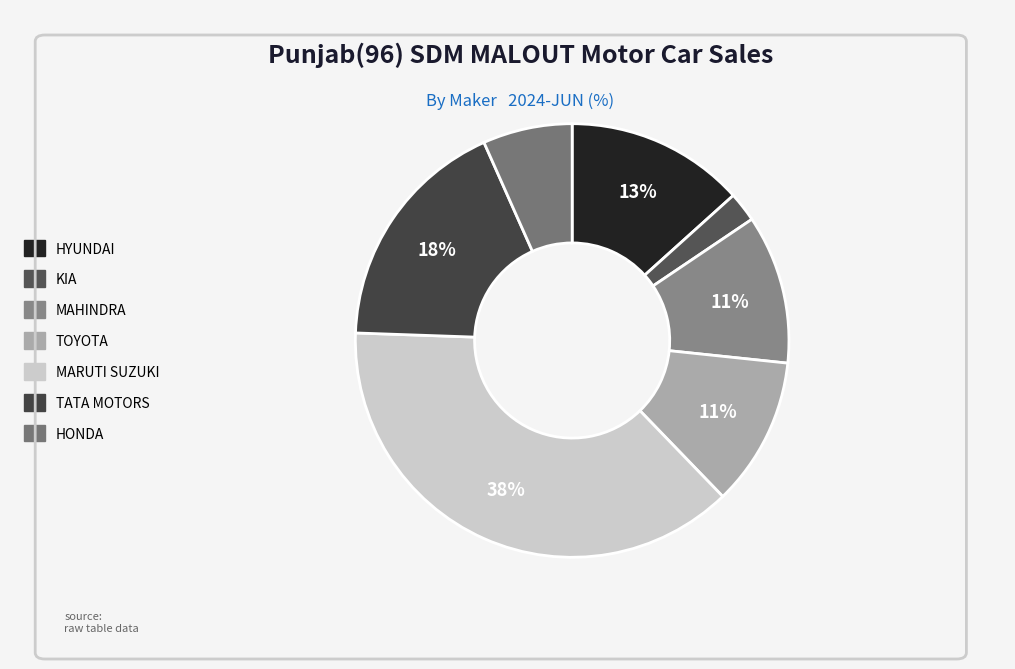

How many slices are in this pie chart?

7